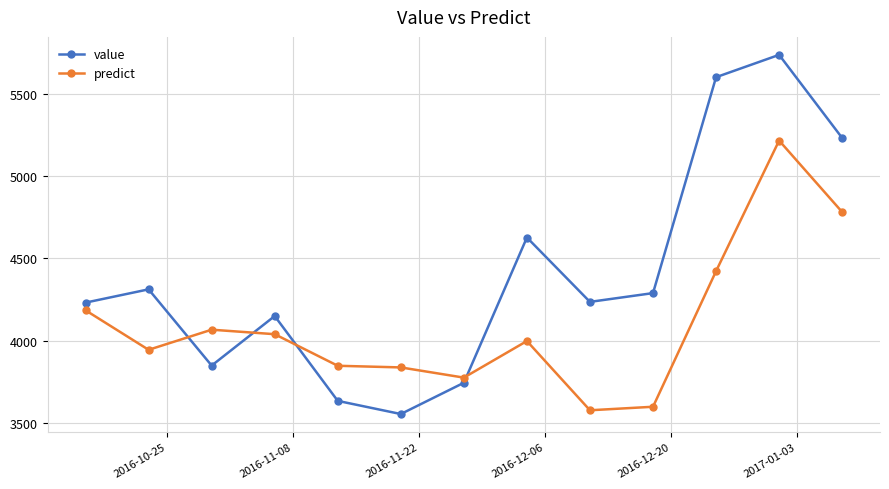

What is the difference between the maximum and minimum values in the predict series?

1640.0